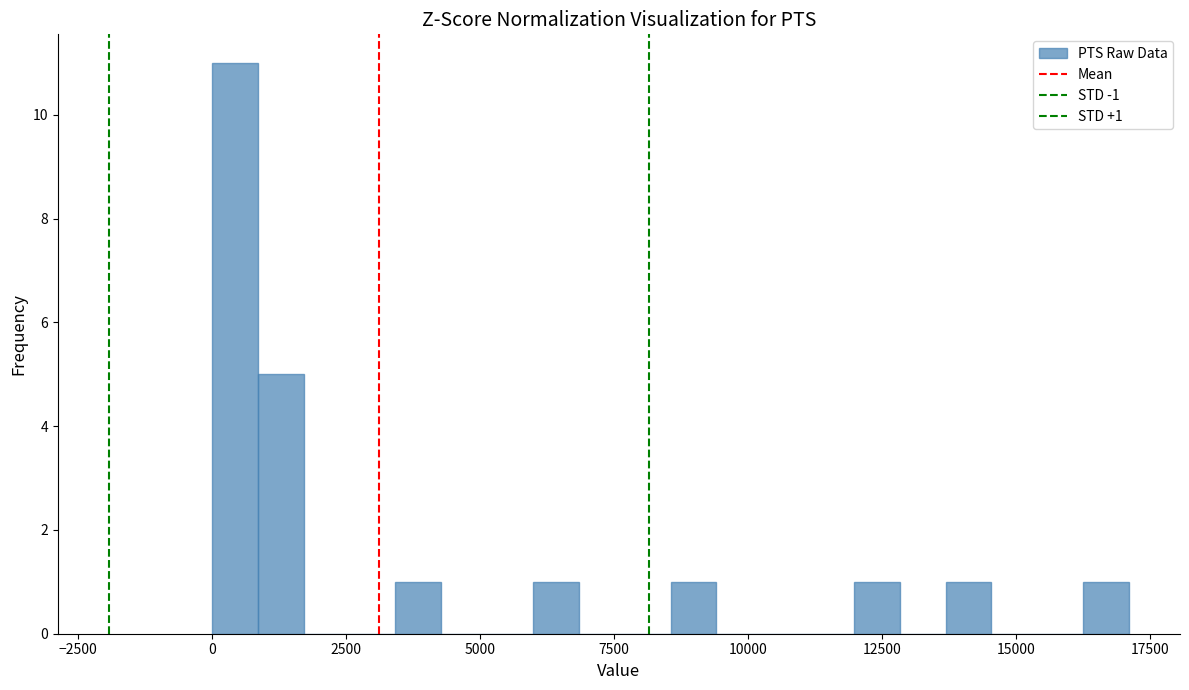

Around what value on the x-axis is the tallest bar? Give the approximate position of its centre, as read against the axis.

500